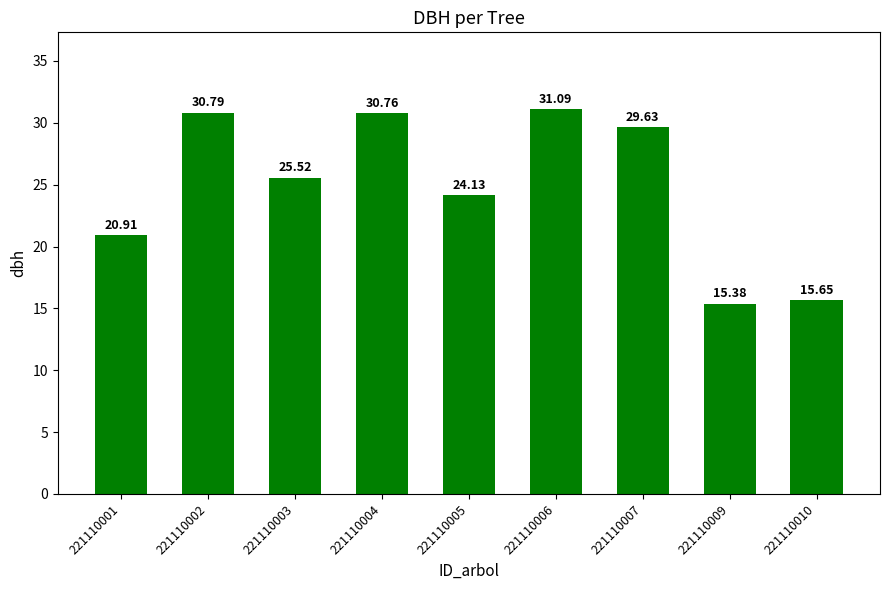

How many bars are there in total?

9